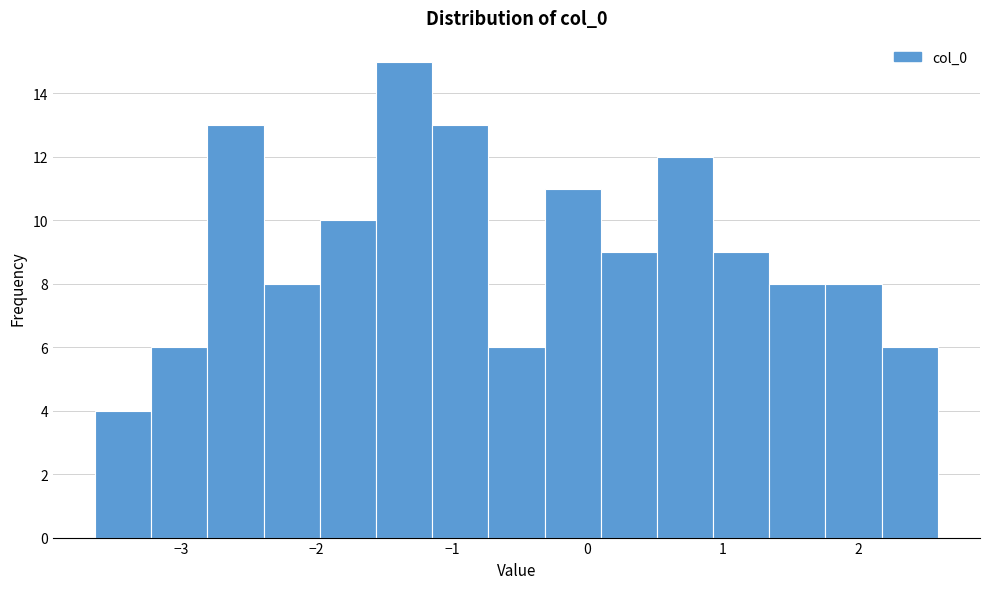

Reading left to right, list every bar in this chart as the range it spans on the x-axis followed by its height. Neither the bar edges nor the heights are printed on the chart, so give them approximately, as read against the axes.

-3.6 to -3.2: 4
-3.2 to -2.8: 6
-2.8 to -2.4: 13
-2.4 to -2.0: 8
-2.0 to -1.6: 10
-1.6 to -1.1: 15
-1.1 to -0.7: 13
-0.7 to -0.3: 6
-0.3 to 0.1: 11
0.1 to 0.5: 9
0.5 to 0.9: 12
0.9 to 1.3: 9
1.3 to 1.8: 8
1.8 to 2.2: 8
2.2 to 2.6: 6